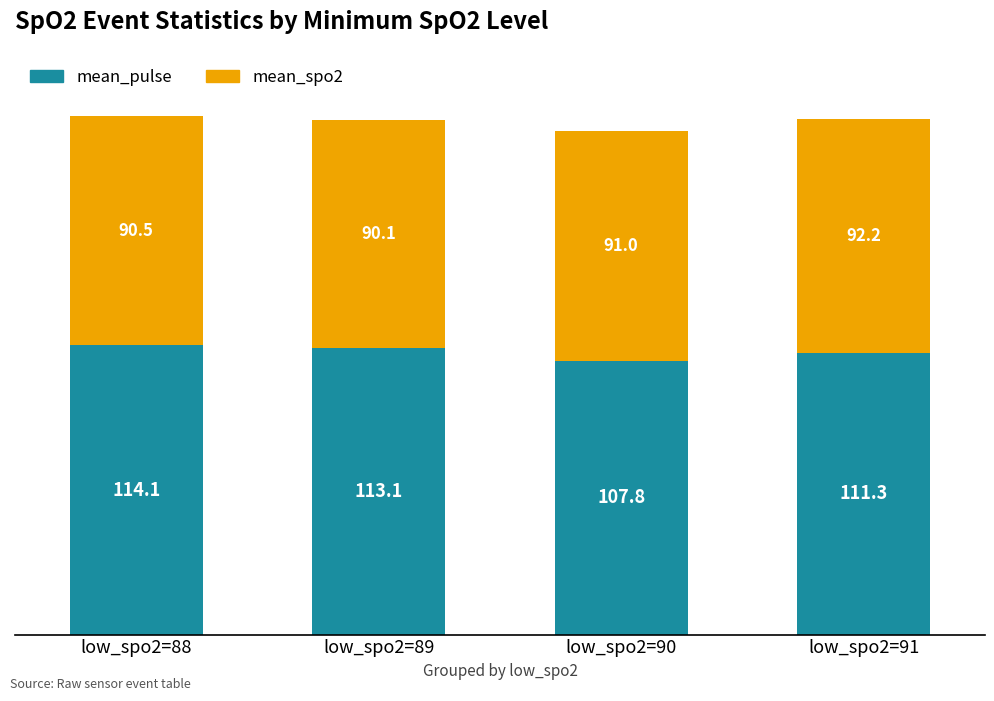

What value does the mean_pulse series have at low_spo2=90?

107.8